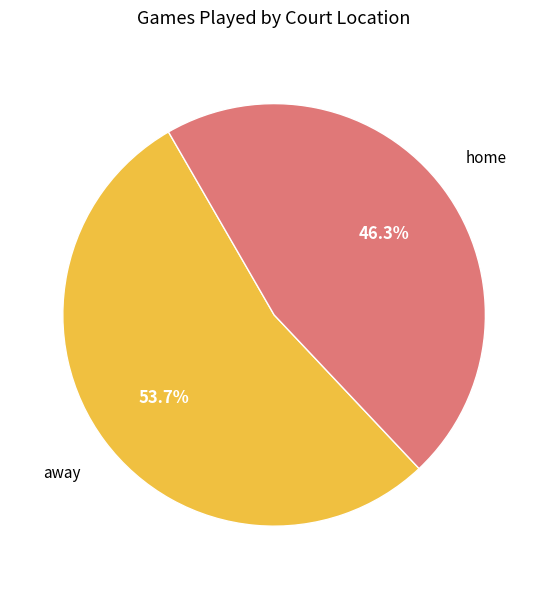

Does any single category account for the majority?

Yes